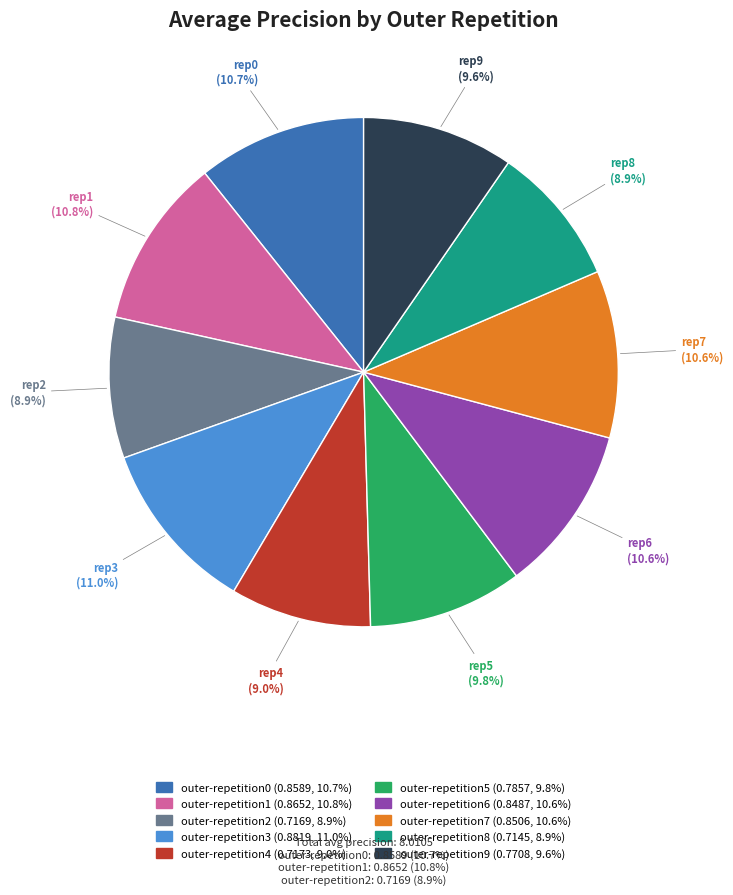

Is outer-repetition1 the majority of the pie?

No